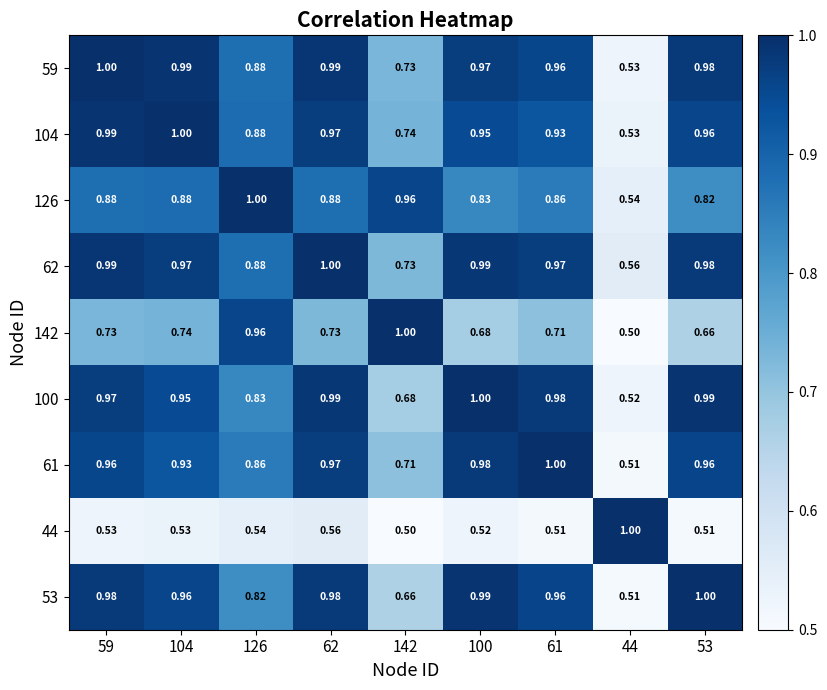

Reading right to left, extract all data points from this chart.

59: 53=1.0	44=0.5	61=1.0	100=1.0	142=0.7	62=1.0	126=0.9	104=1.0	59=1.0
104: 53=1.0	44=0.5	61=0.9	100=0.9	142=0.7	62=1.0	126=0.9	104=1.0	59=1.0
126: 53=0.8	44=0.5	61=0.9	100=0.8	142=1.0	62=0.9	126=1.0	104=0.9	59=0.9
62: 53=1.0	44=0.6	61=1.0	100=1.0	142=0.7	62=1.0	126=0.9	104=1.0	59=1.0
142: 53=0.7	44=0.5	61=0.7	100=0.7	142=1.0	62=0.7	126=1.0	104=0.7	59=0.7
100: 53=1.0	44=0.5	61=1.0	100=1.0	142=0.7	62=1.0	126=0.8	104=0.9	59=1.0
61: 53=1.0	44=0.5	61=1.0	100=1.0	142=0.7	62=1.0	126=0.9	104=0.9	59=1.0
44: 53=0.5	44=1.0	61=0.5	100=0.5	142=0.5	62=0.6	126=0.5	104=0.5	59=0.5
53: 53=1.0	44=0.5	61=1.0	100=1.0	142=0.7	62=1.0	126=0.8	104=1.0	59=1.0